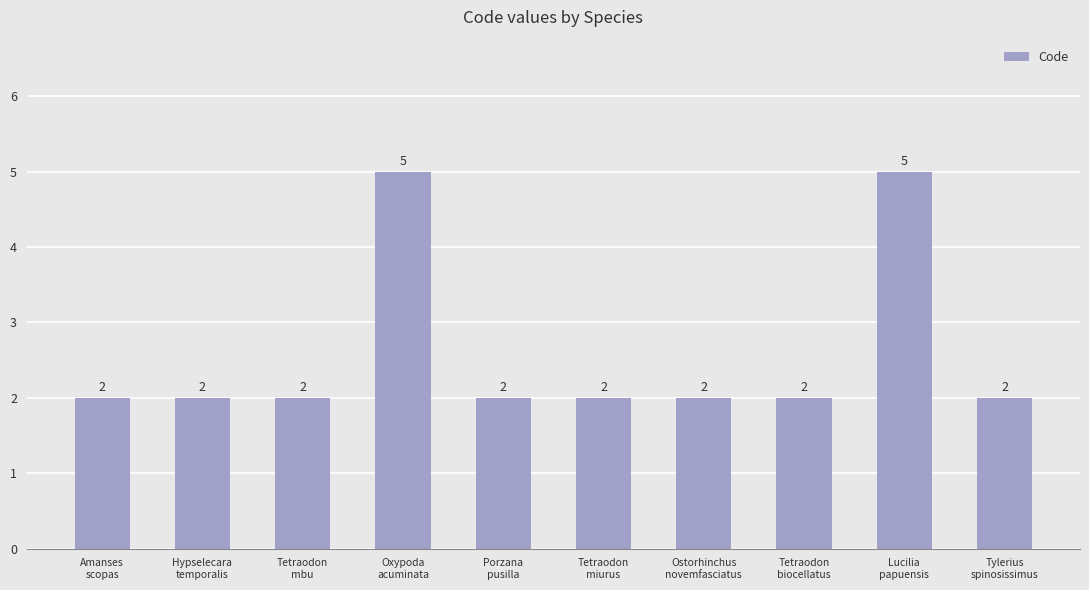

Count the values in the range 2 to 3.

8